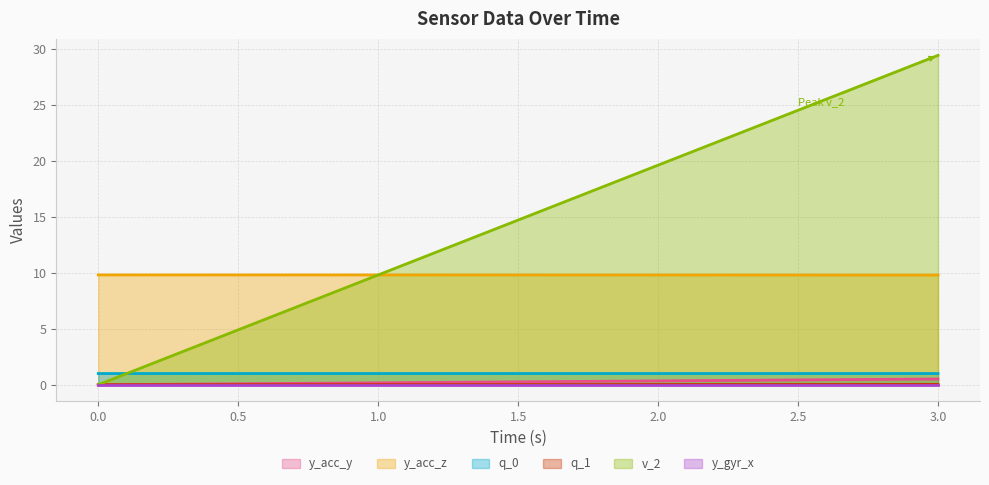

Does the chart have visible grid lines?

Yes